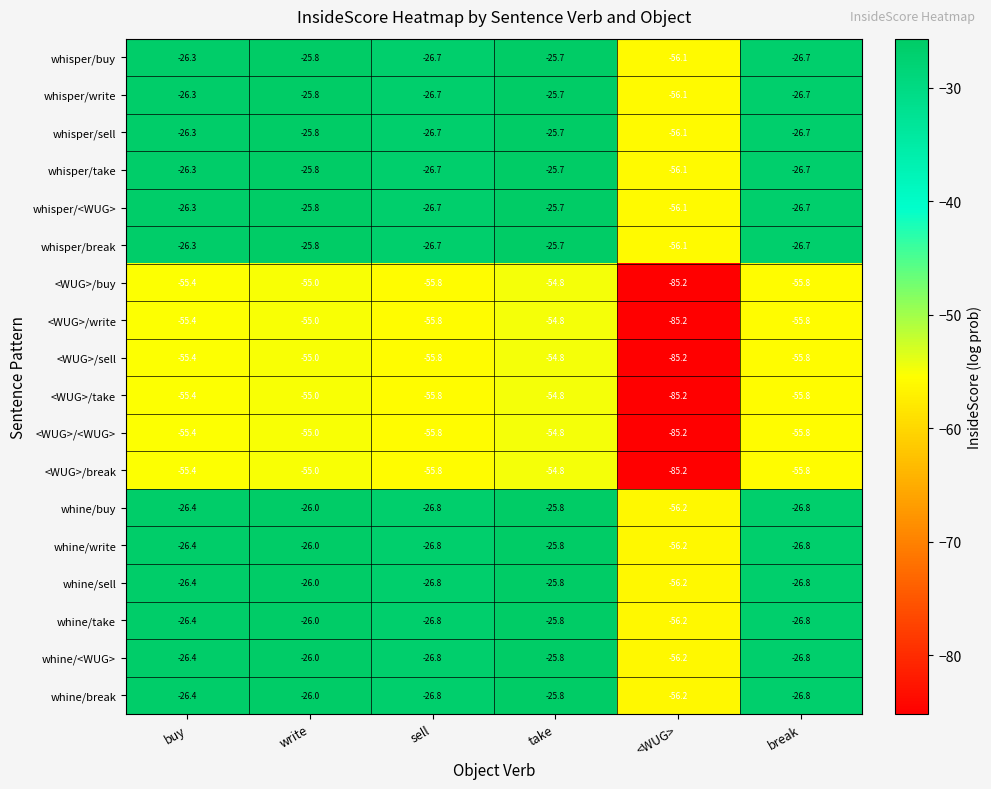

Is the value of whisper/write at take greater than the value of whine/buy at sell?

Yes